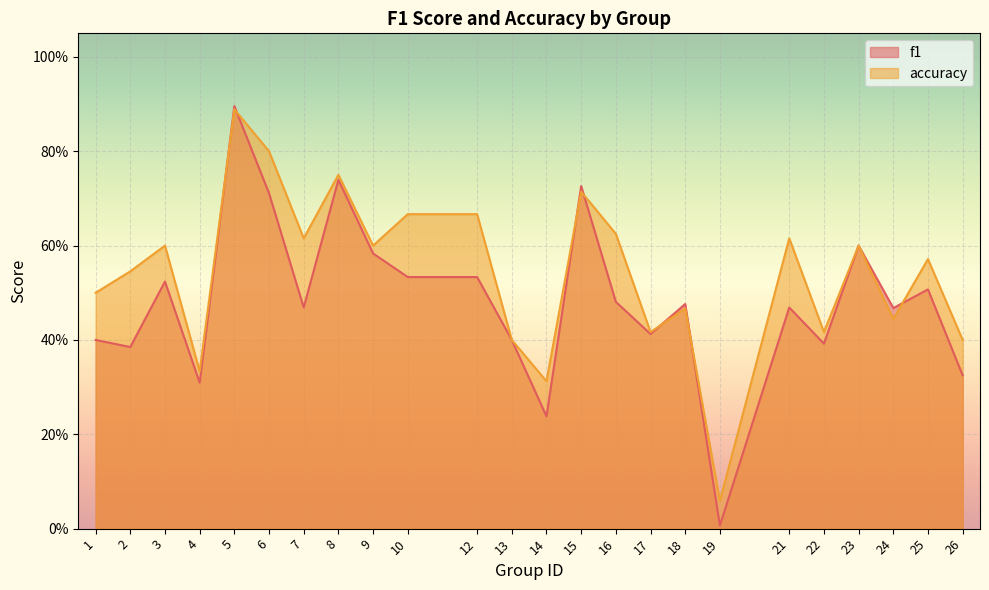

What is the approximate value of f1 at 21?

0.5